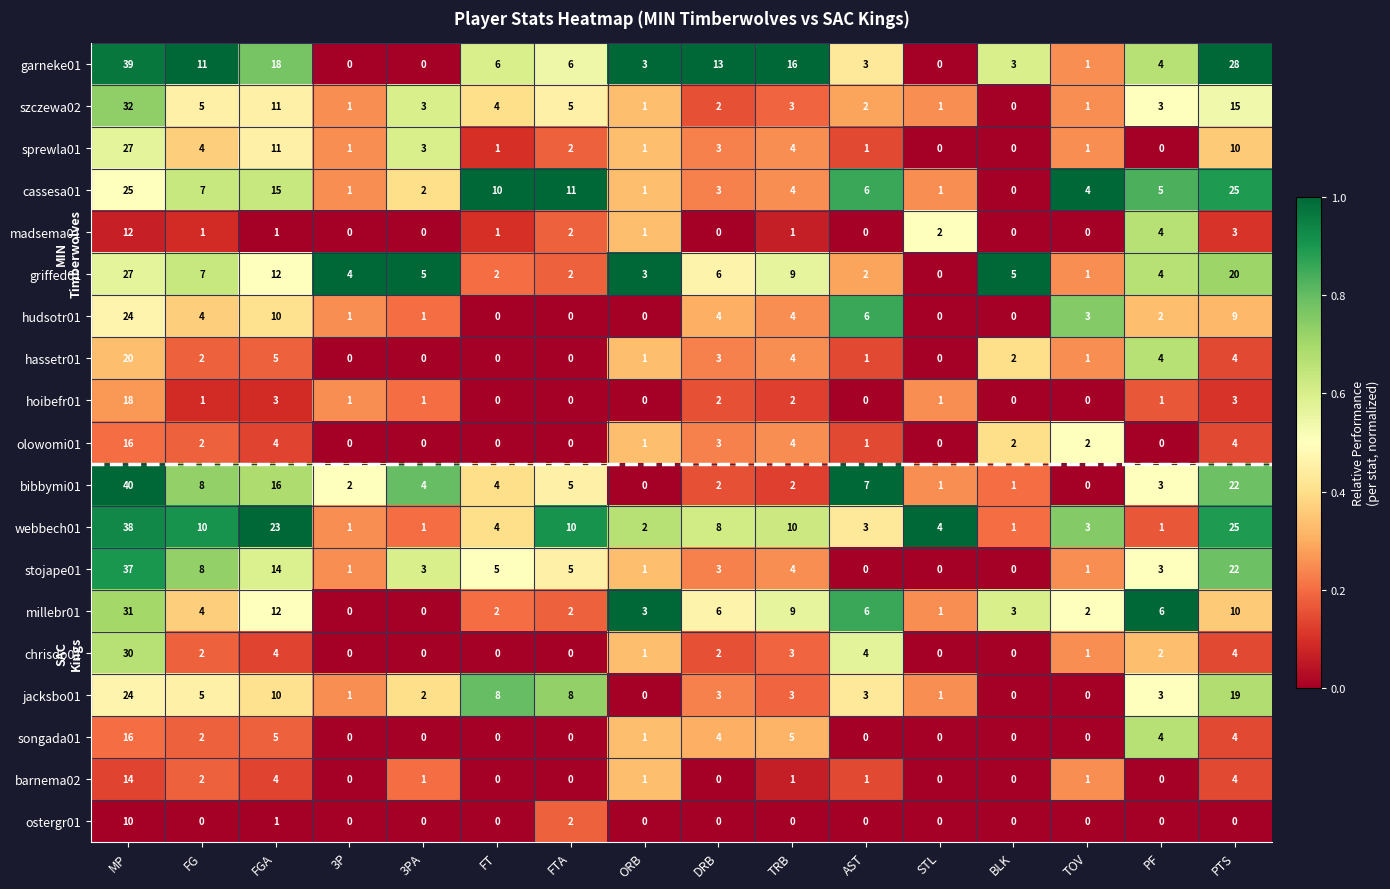

What is the average value of the chrisdo01 series?

3